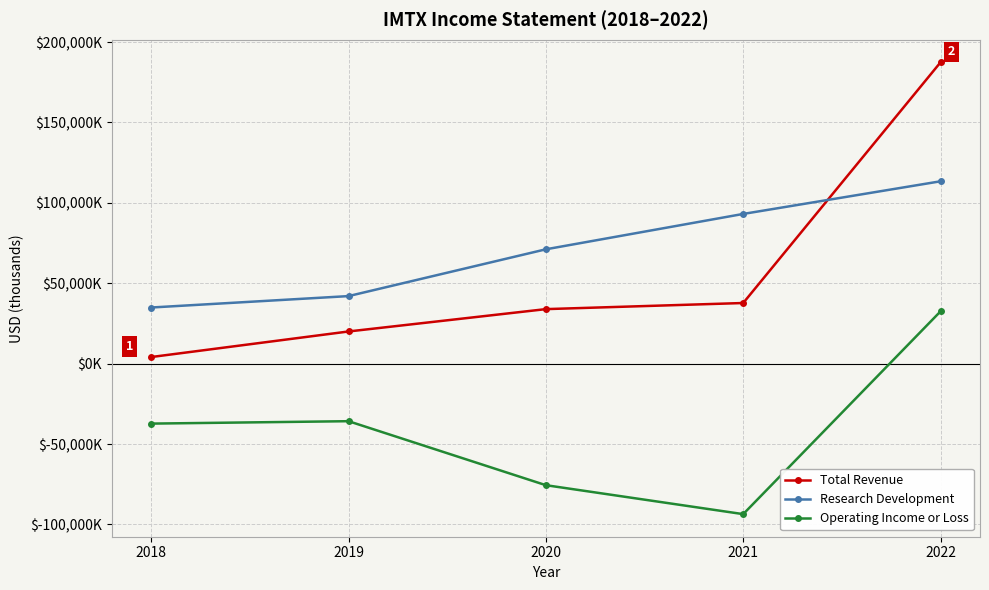

Where is Research Development nearest to the value 74150?

2020